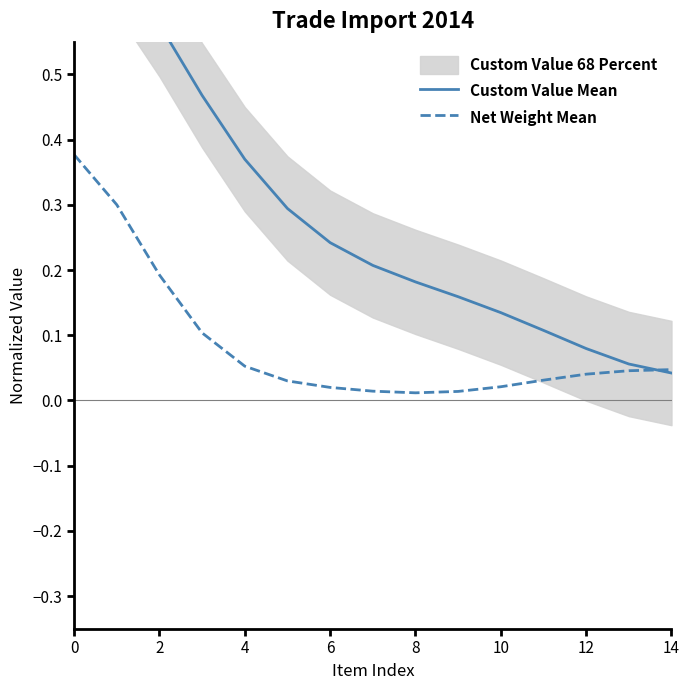

How many times do Net Weight Mean and Custom Value Mean cross each other?

1